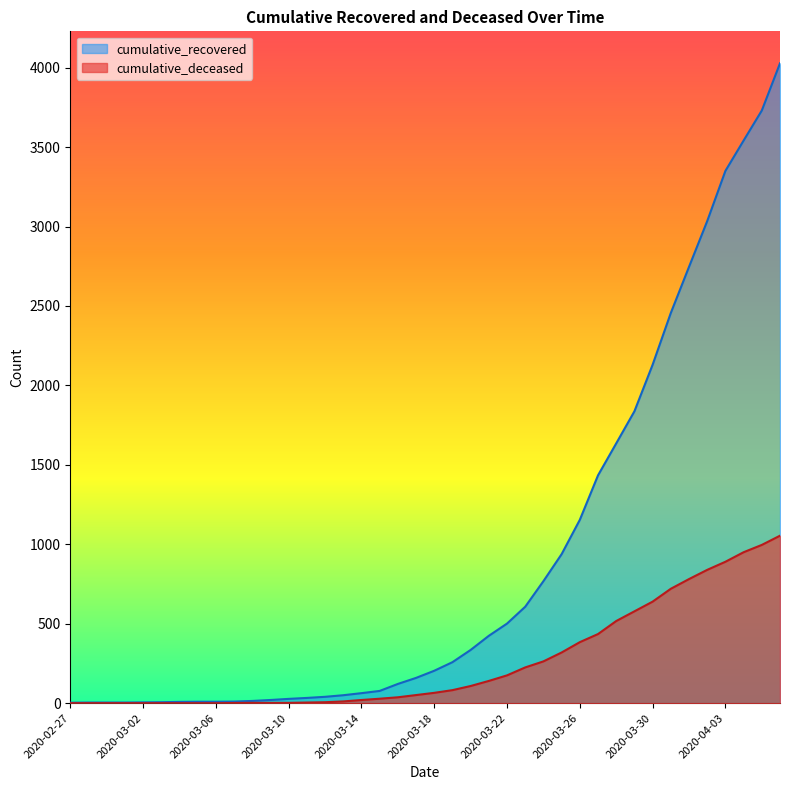

What is the sum of all cumulative_deceased values?

10324